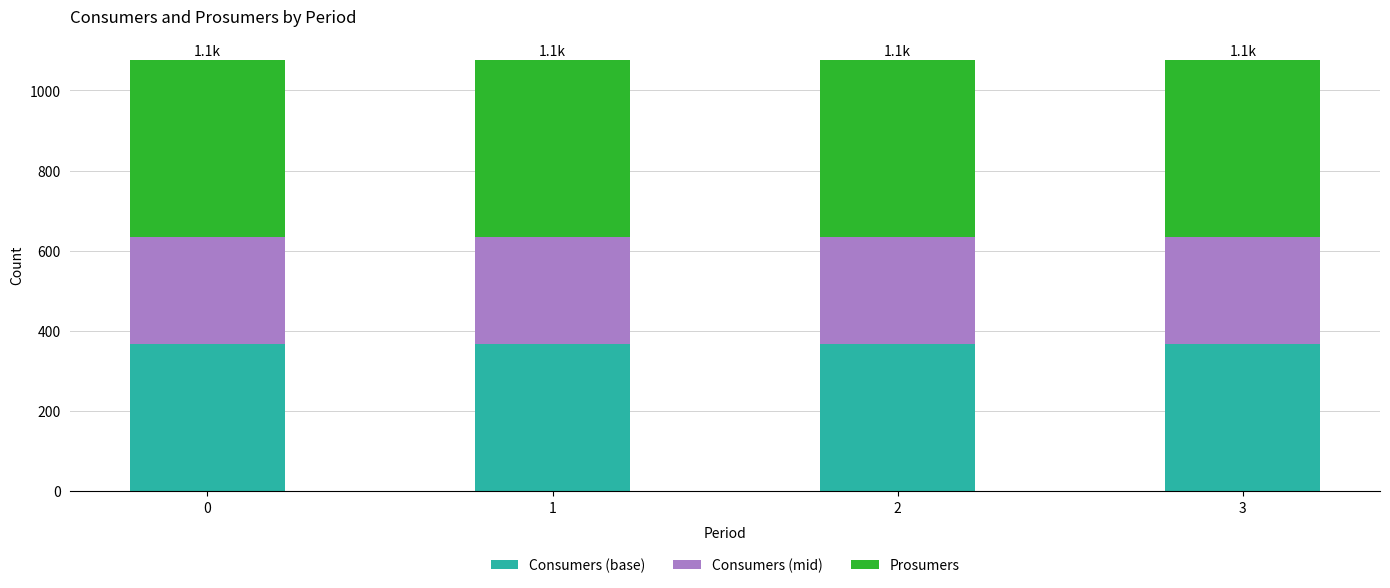

What is the maximum value for Consumers (base)?

368.3